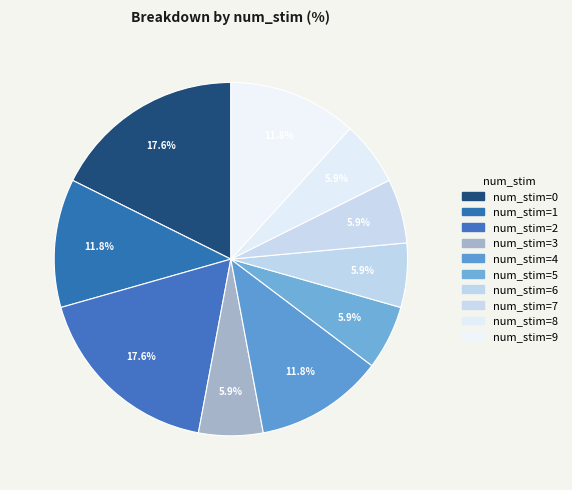

Is there any slice that represents more than half of the pie?

No